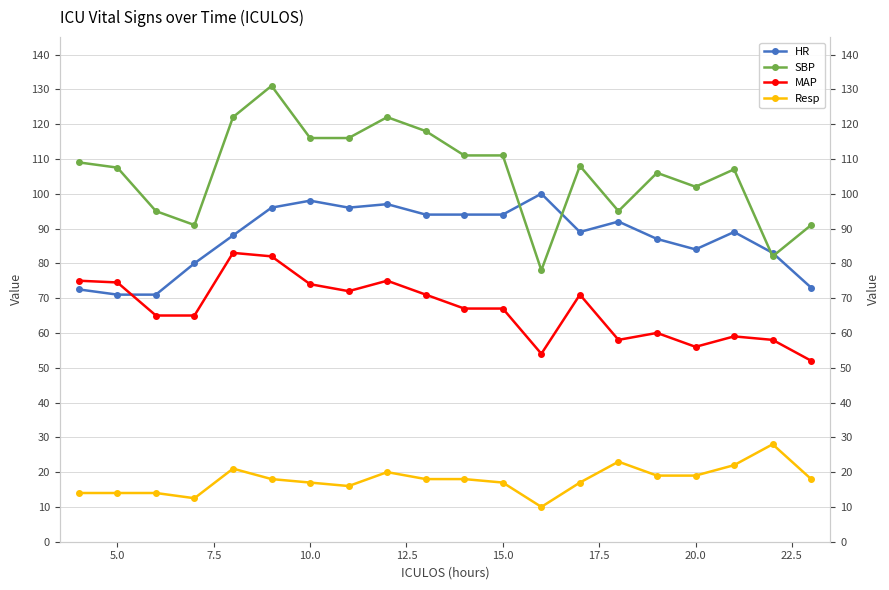

What is the average value of the HR series?

87.4